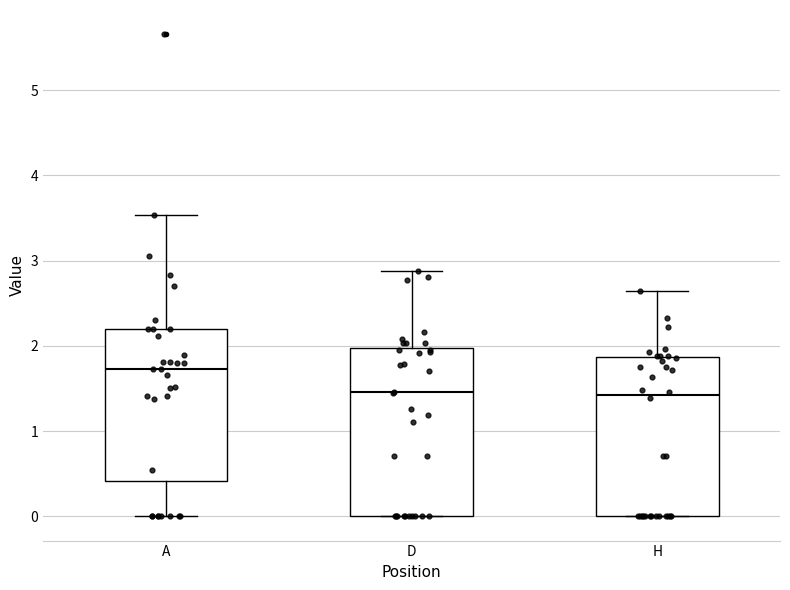

Which box is the tallest, from its lower edge to its upper edge?

D